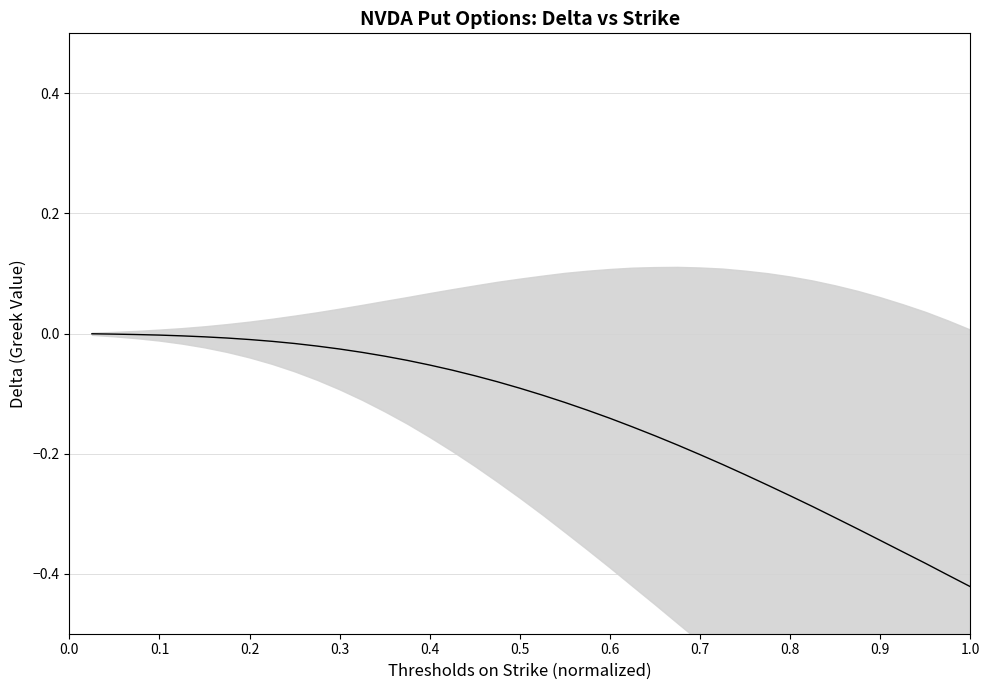

How many lines are shown in the chart?

1